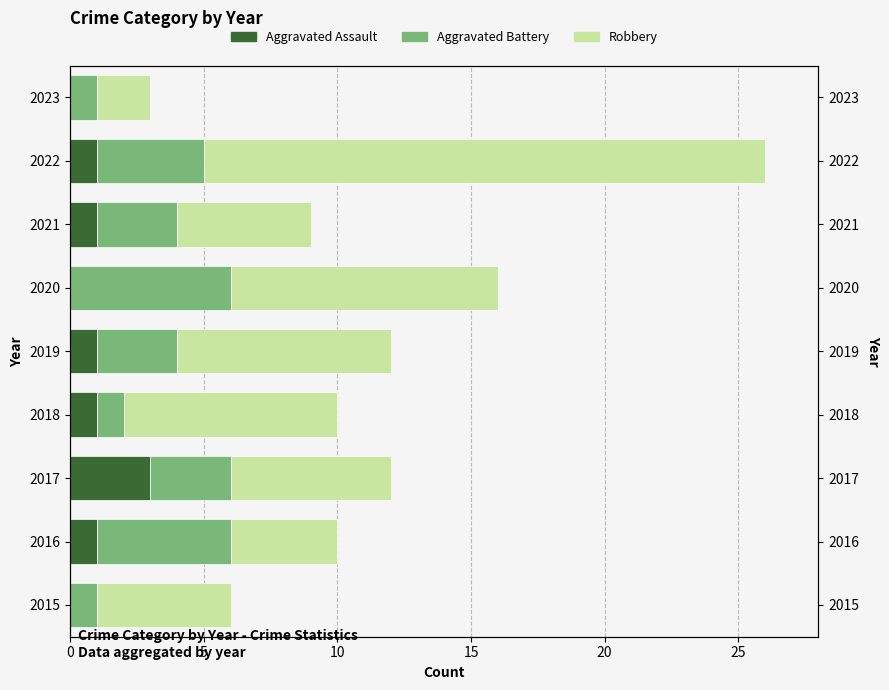

Which series has the largest total across all categories?

Robbery